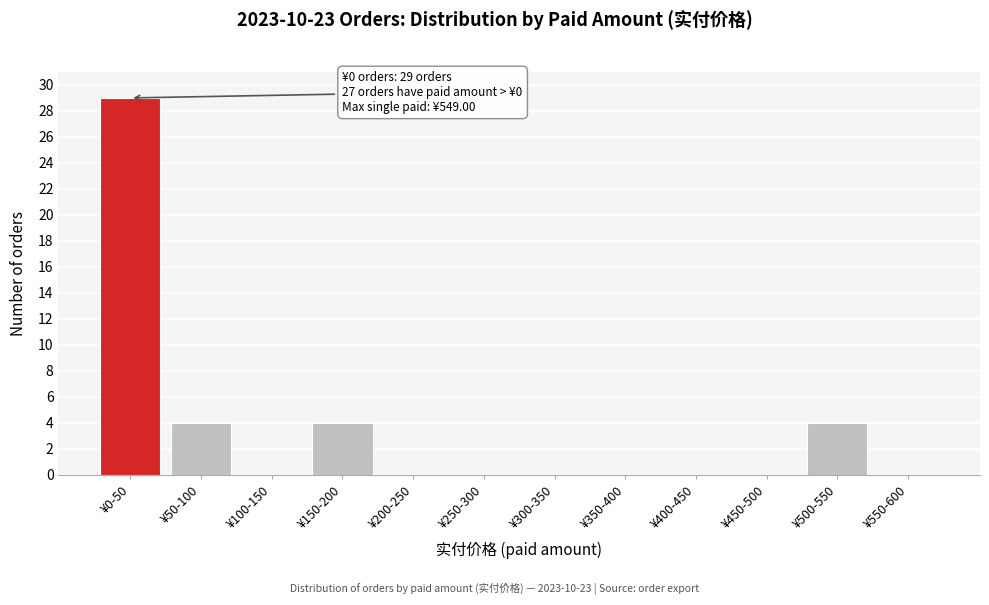

Reading right to left, transcribe all the data shown in this chart.

¥550-600=0	¥500-550=4	¥450-500=0	¥400-450=0	¥350-400=0	¥300-350=0	¥250-300=0	¥200-250=0	¥150-200=4	¥100-150=0	¥50-100=4	¥0-50=29